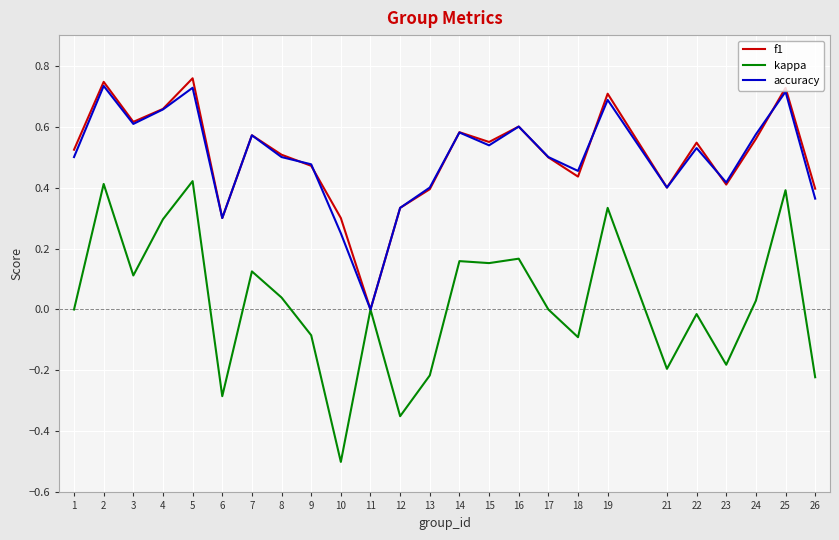

Is the value of accuracy at 10 greater than the value of f1 at 24?

No